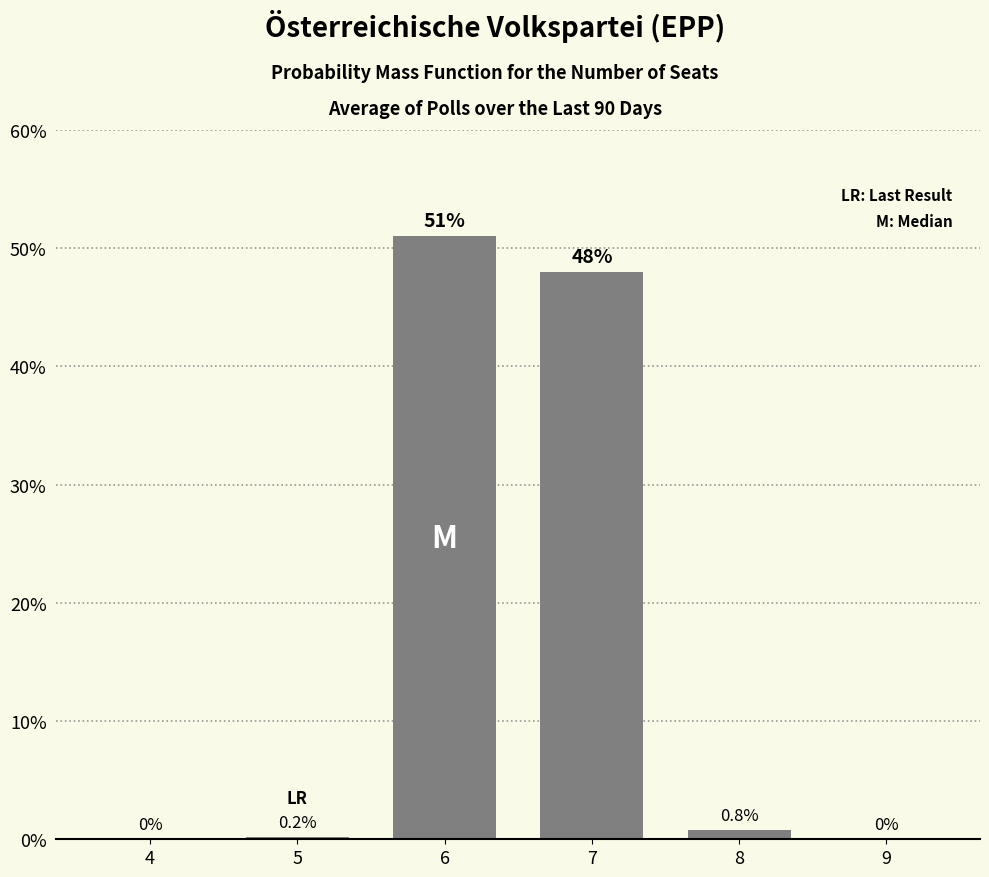

What is the sum of all values?

100.0